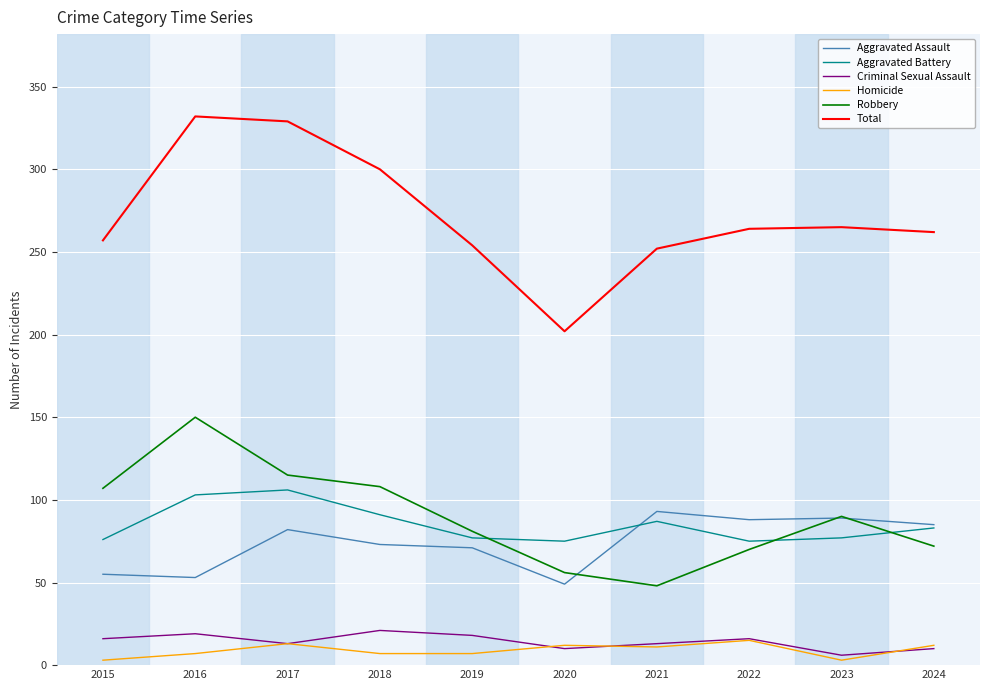

Which series has the largest total across all categories?

Total